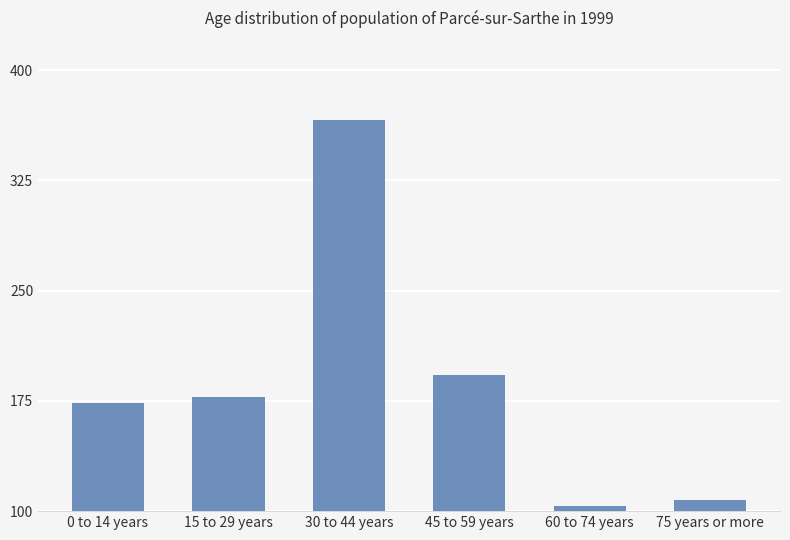

Approximately how many times larger is the value at 60 to 74 years compared to 75 years or more?

1.0